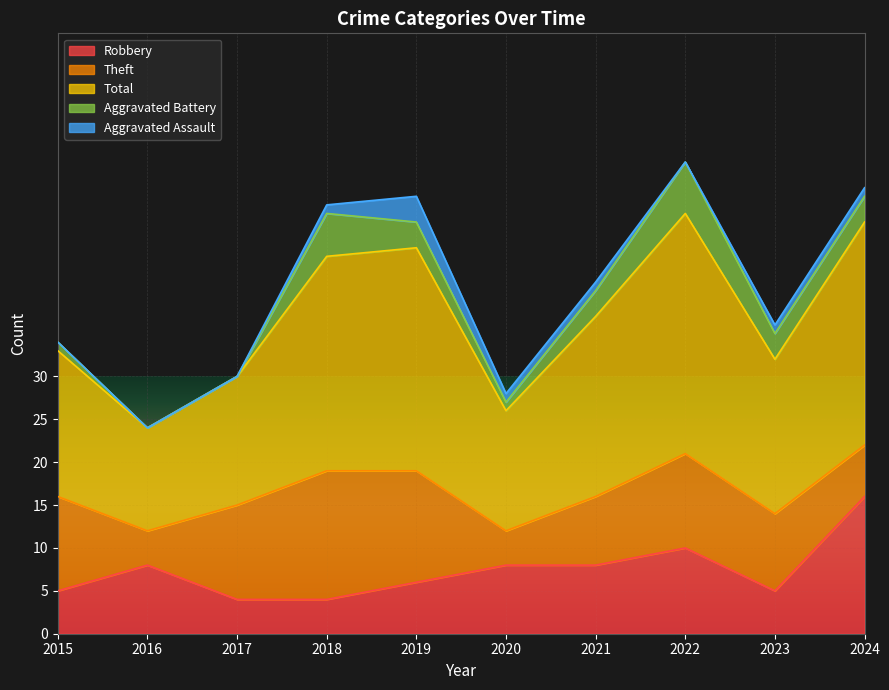

How many data points in Theft are above 11?

2